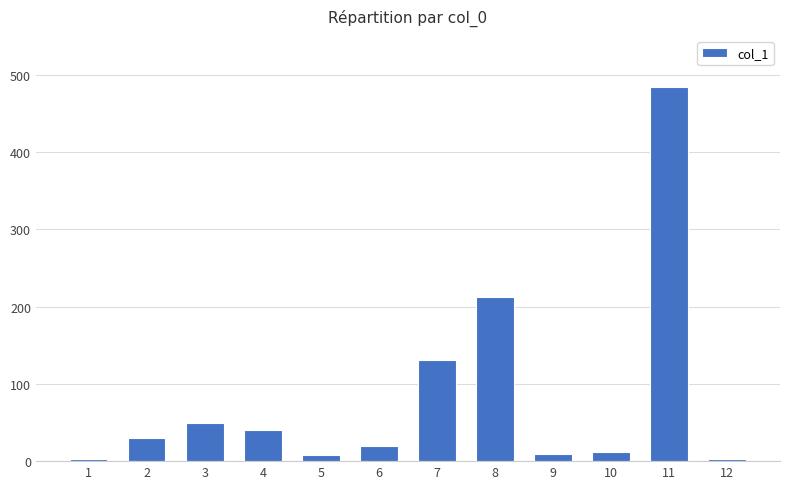

How many bars are there in total?

12